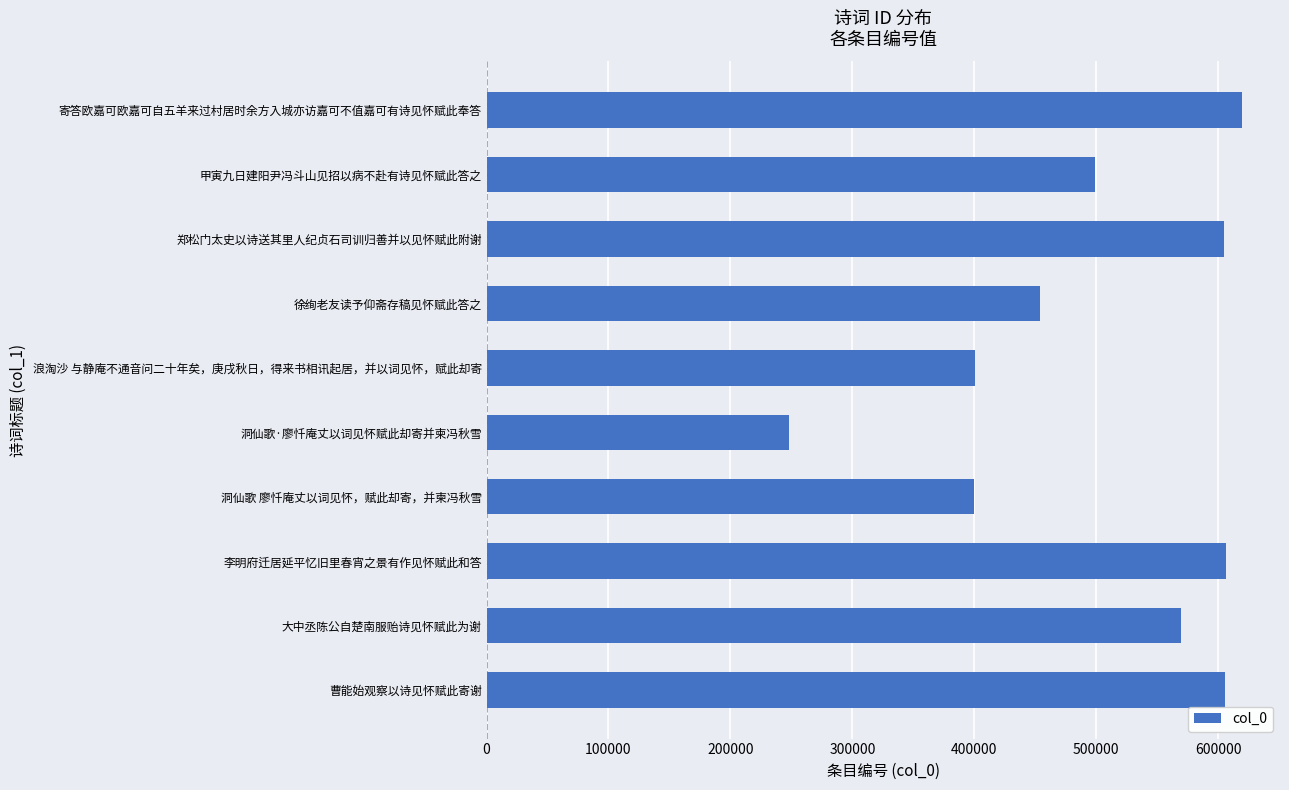

What is the difference between the values at 洞仙歌 廖忏庵丈以词见怀，赋此却寄，并柬冯秋雪 and 郑松门太史以诗送其里人纪贞石司训归善并以见怀赋此附谢?

204789